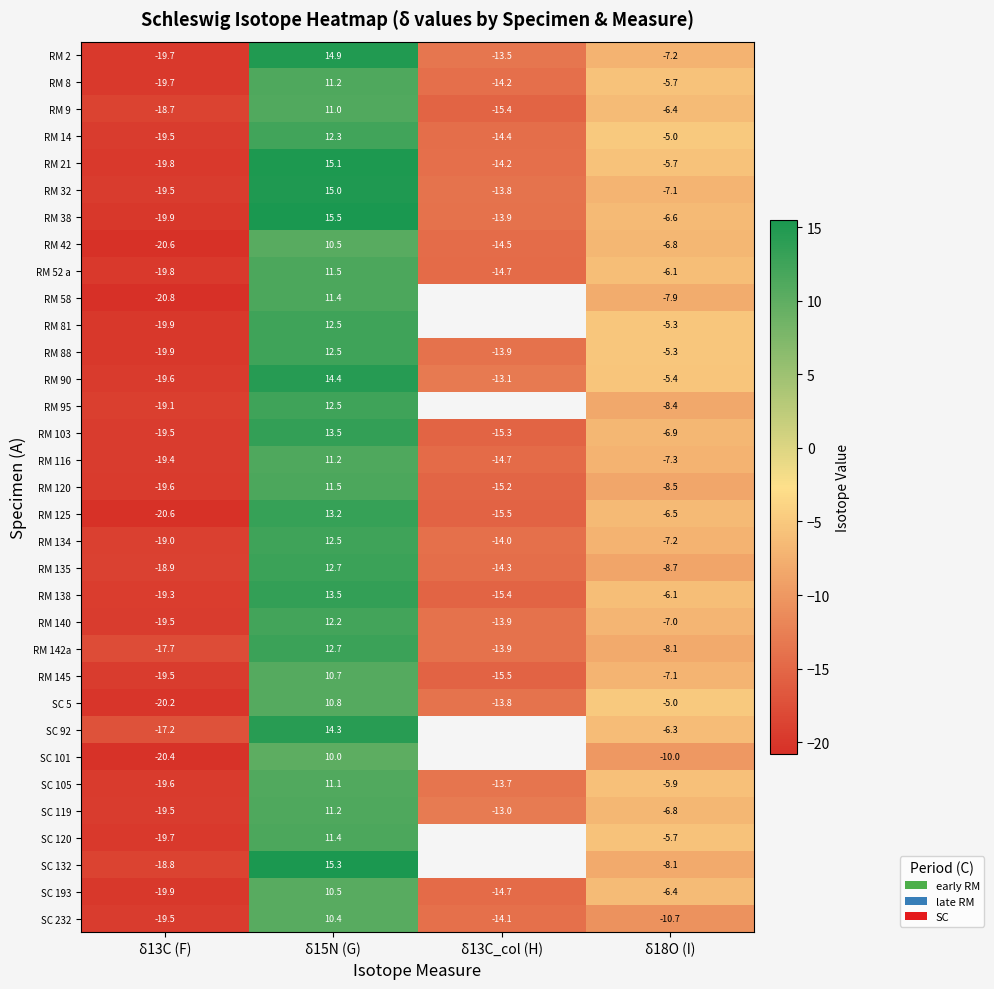

How many categories are shown in the chart?

4